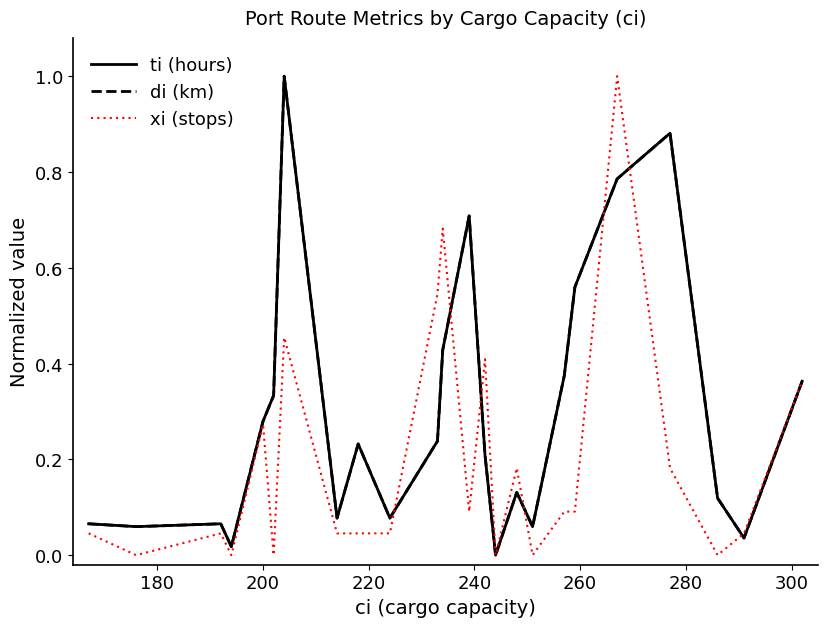

What is the value of the di (km) point at the 8th from the left?

0.1